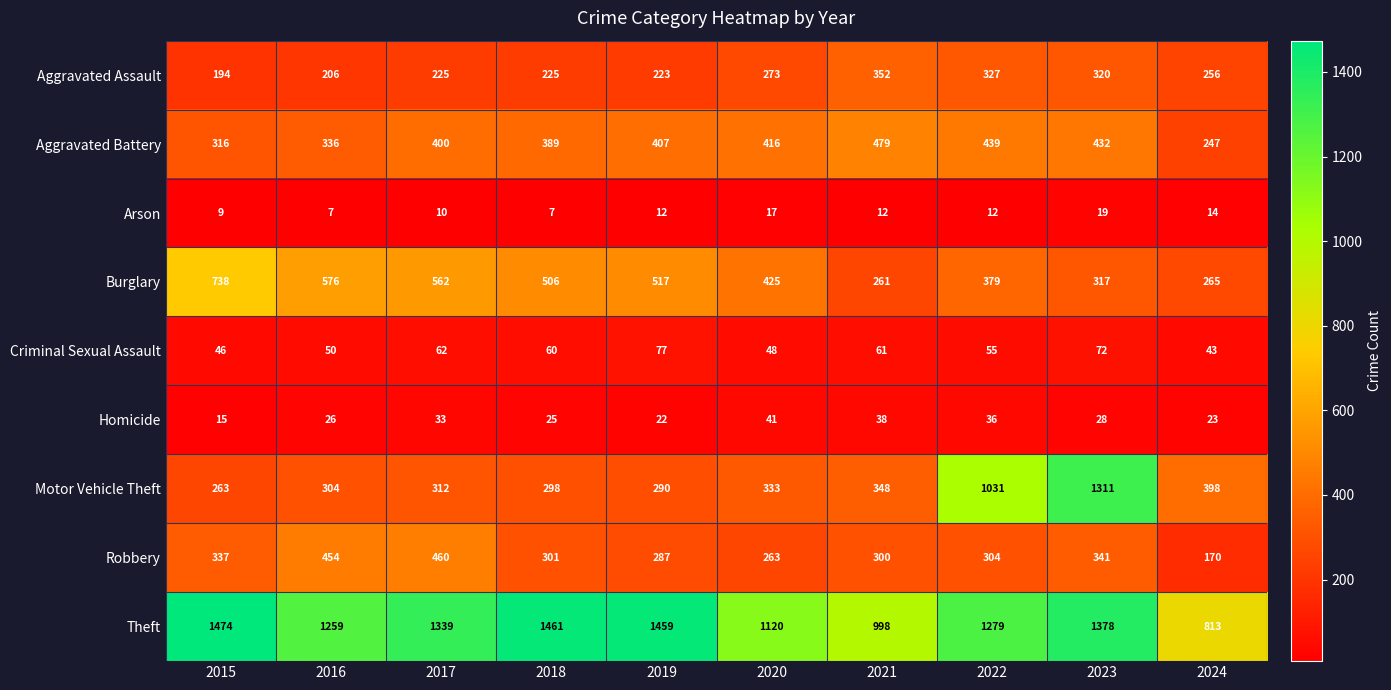

What is the difference between the maximum and minimum values in the Burglary series?

477